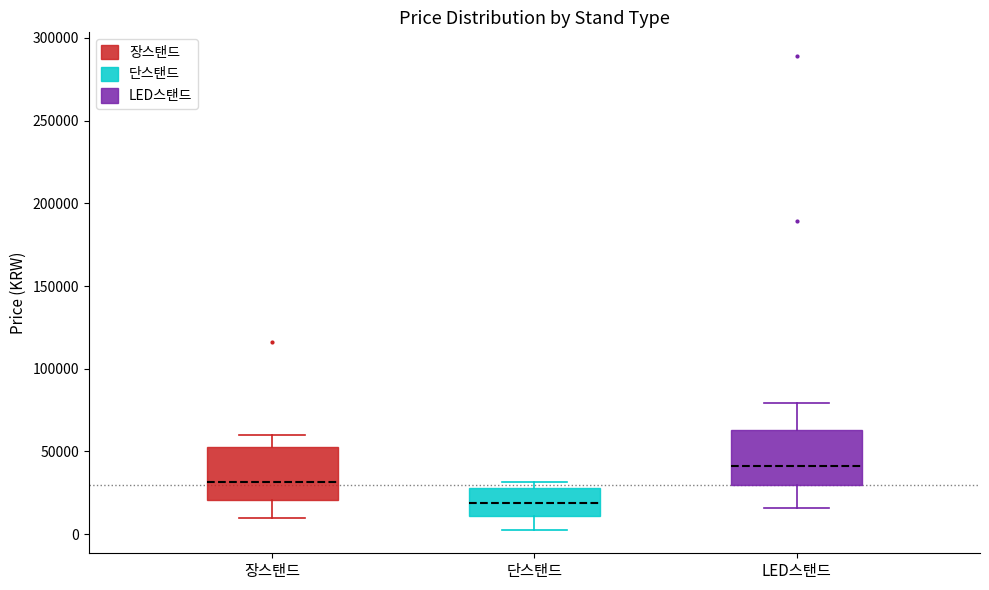

Reading left to right, transcribe this box plot: for each box, give where its median line is, the range the box spans, and where its two whiskers end, as read against the y-axis. The values are not printed on the chart, so give them approximately, as read against the axis.

장스탠드: median 30000, box 20000 to 55000, whiskers 10000 to 60000
단스탠드: median 20000, box 10000 to 30000, whiskers 5000 to 30000 (just above the box's upper edge)
LED스탠드: median 40000, box 30000 to 65000, whiskers 15000 to 80000